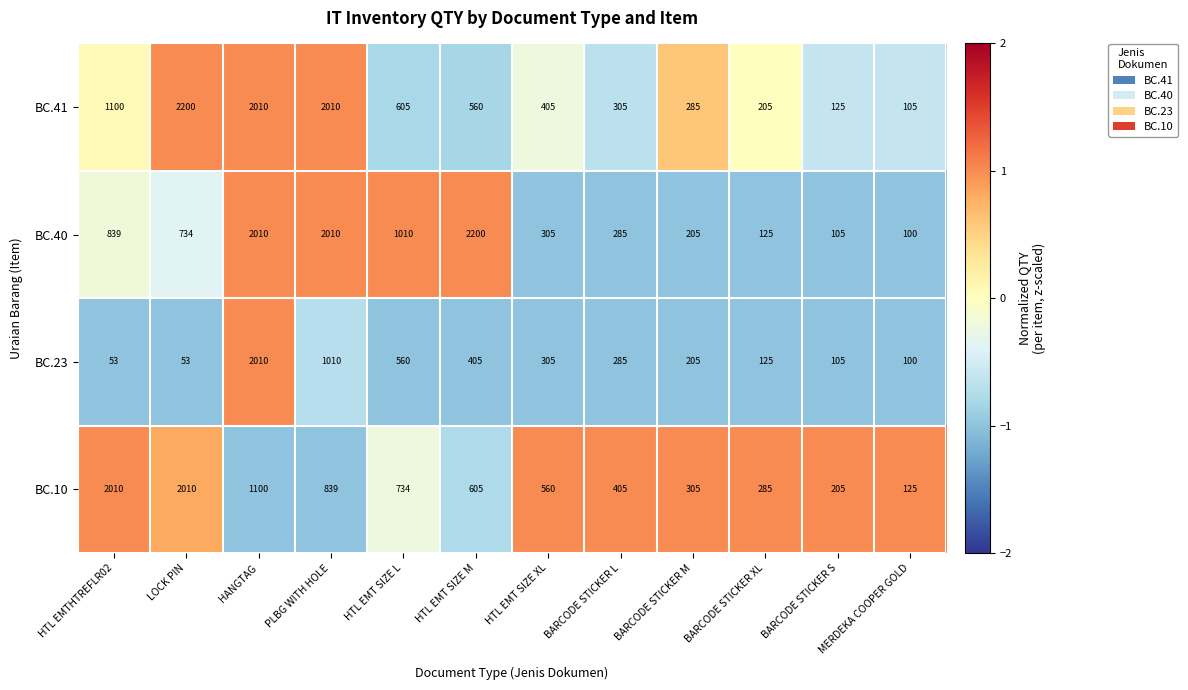

What is the lowest value of the BC.41 series?

105